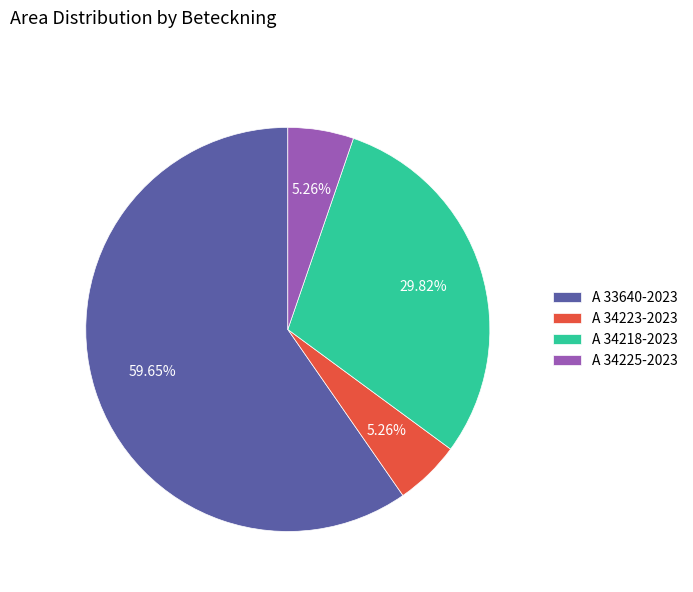

Does A 34223-2023 represent more than half of the total?

No